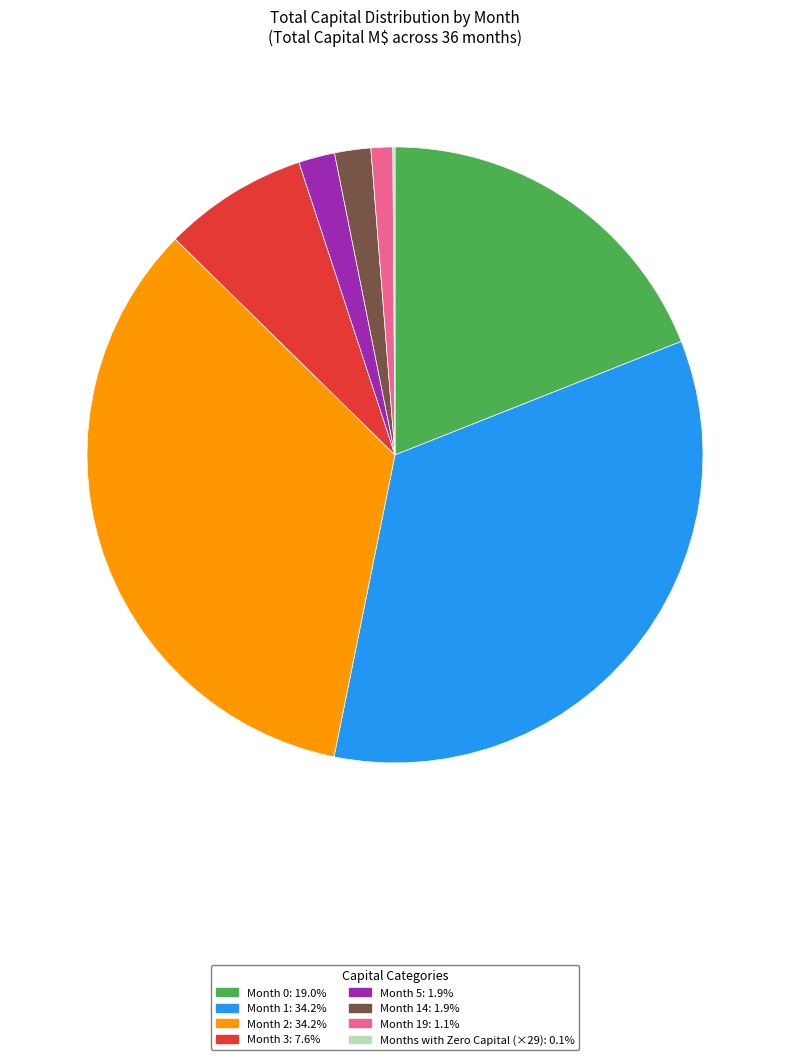

Is there any slice that represents more than half of the pie?

No